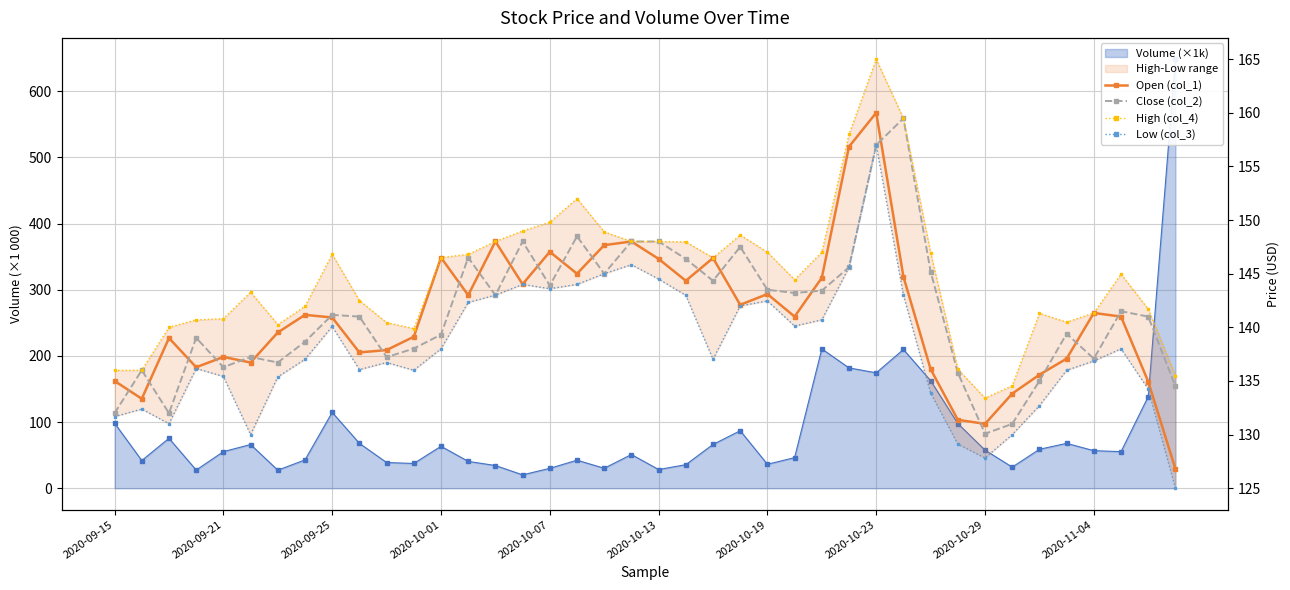

What is the difference between the maximum and minimum values in the High (col_4) series?

31.6